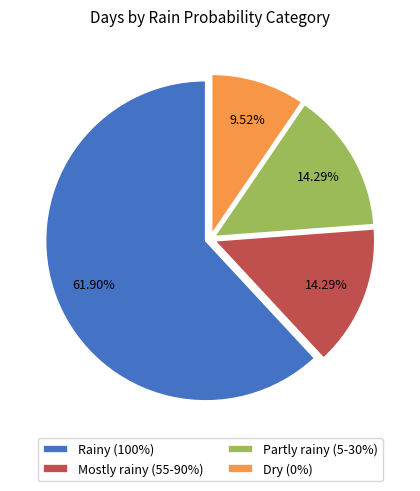

Is there any slice that represents more than half of the pie?

Yes